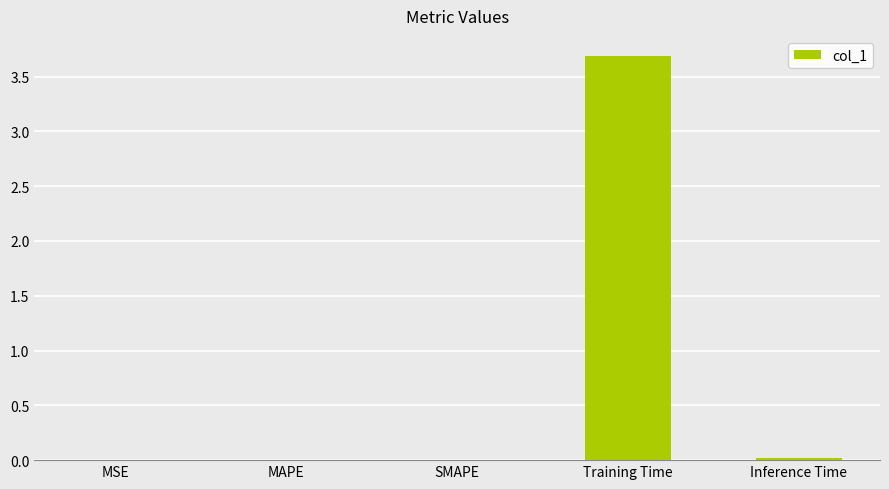

Read the value at Training Time.

3.7